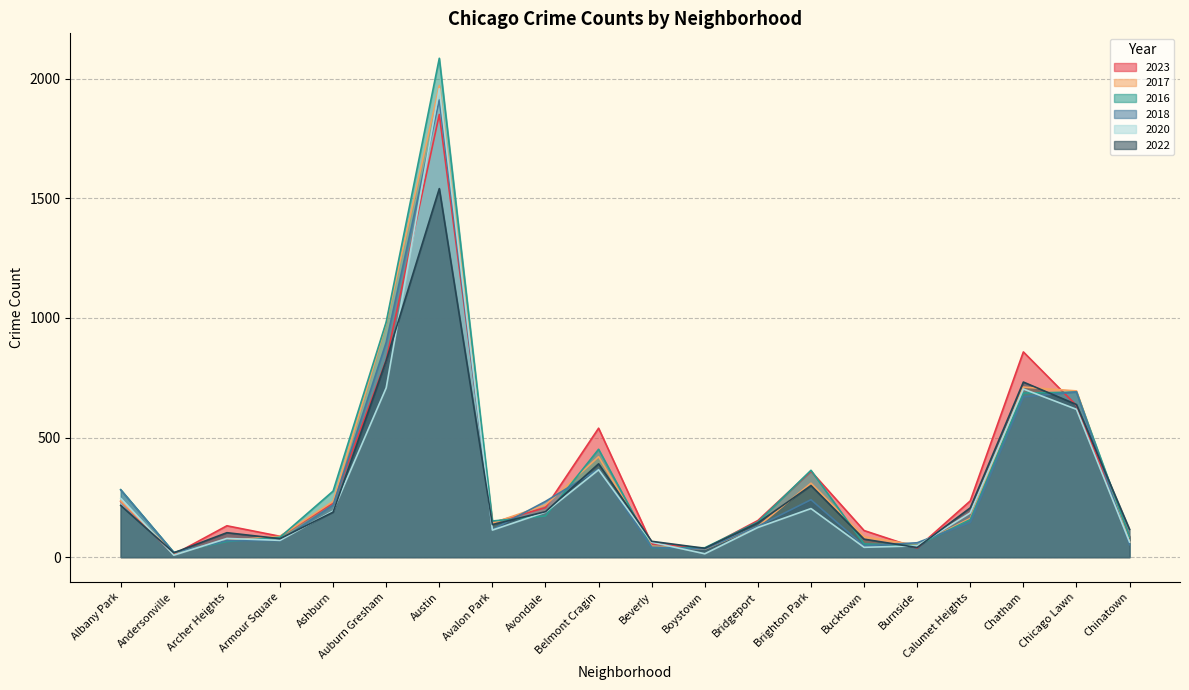

Reading right to left, what are all the values shown in this chart?

2023: 84	634	858	235	38	111	359	153	35	56	539	207	144	1851	824	226	87	131	11	233
2017: 63	695	711	162	50	85	309	128	33	46	420	218	142	1972	978	233	87	69	17	235
2016: 84	690	686	157	49	55	363	147	39	40	451	172	151	2086	983	276	83	65	20	282
2018: 52	691	670	145	60	47	240	129	34	41	368	233	115	1912	898	218	69	69	19	281
2020: 63	618	703	185	47	41	203	124	14	62	365	188	113	1959	708	193	70	78	8	246
2022: 116	638	732	206	40	75	299	143	37	66	390	190	136	1541	822	188	77	102	18	216